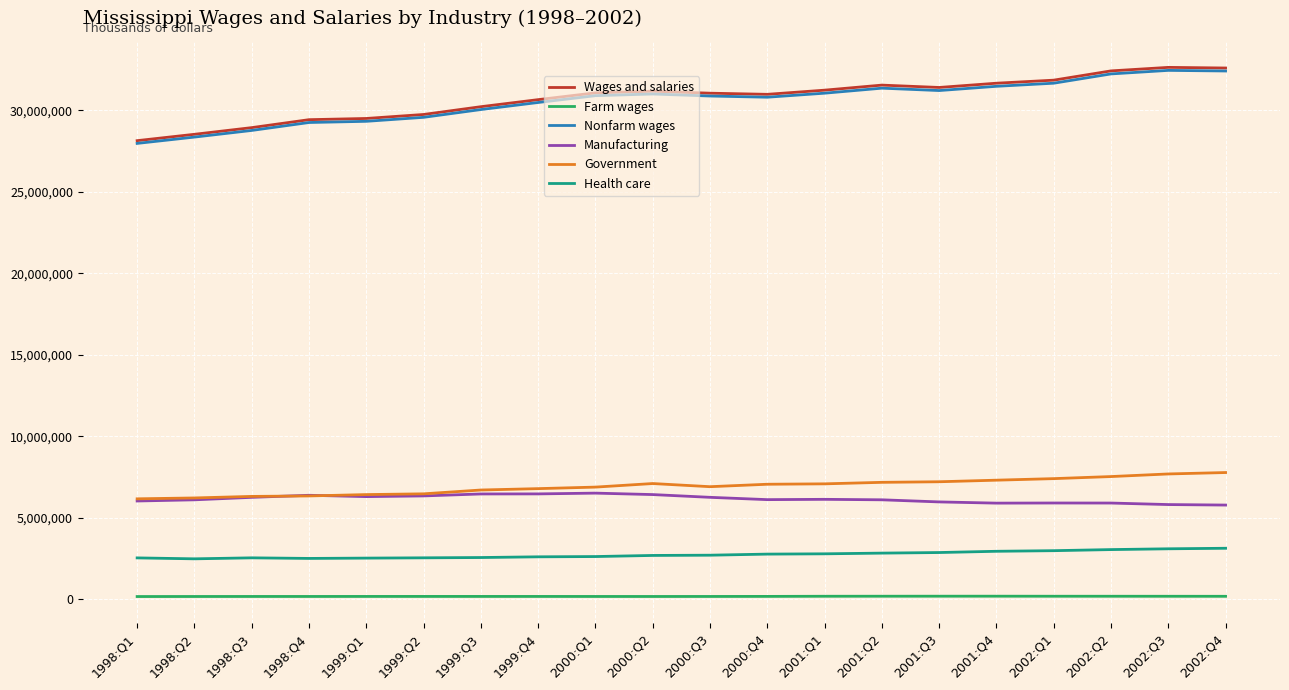

How many lines are shown in the chart?

6